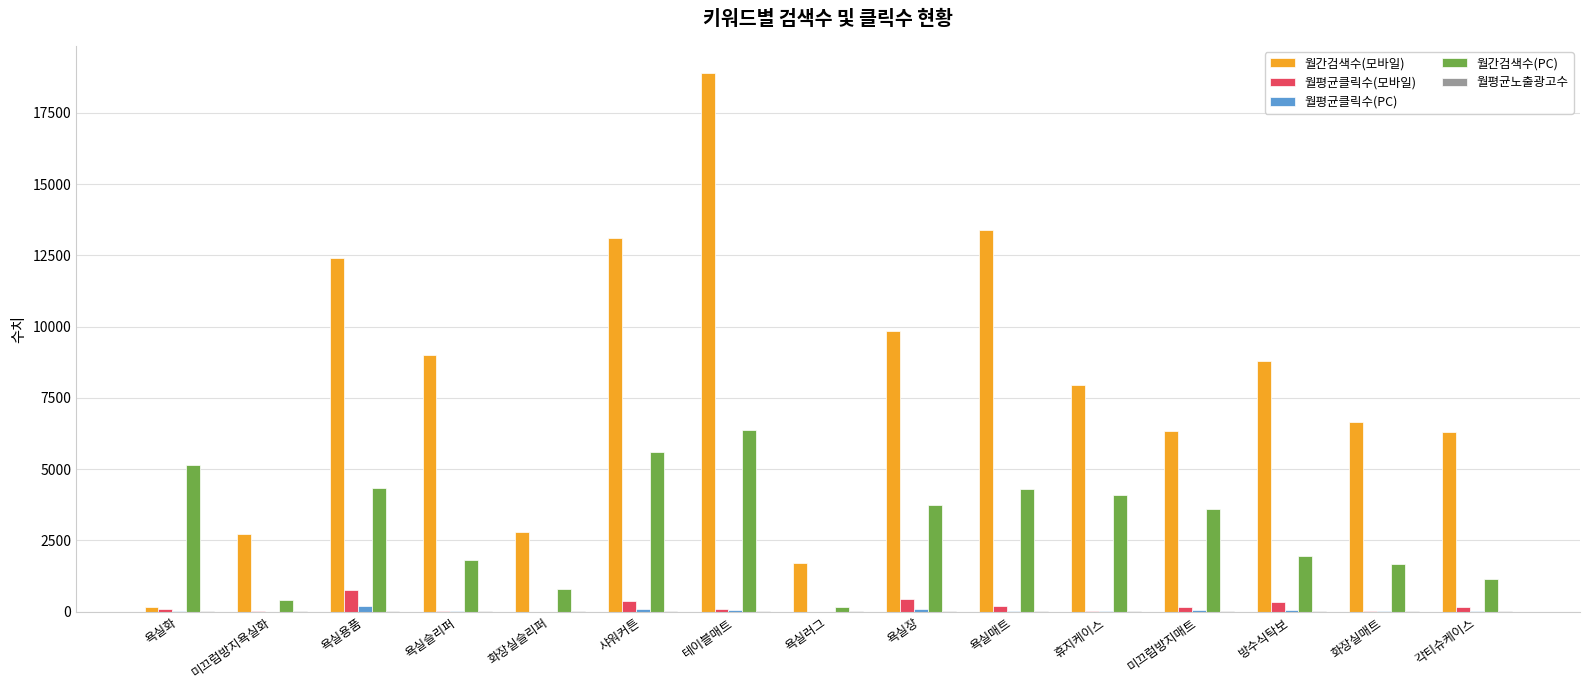

How many data points does each series have?

15